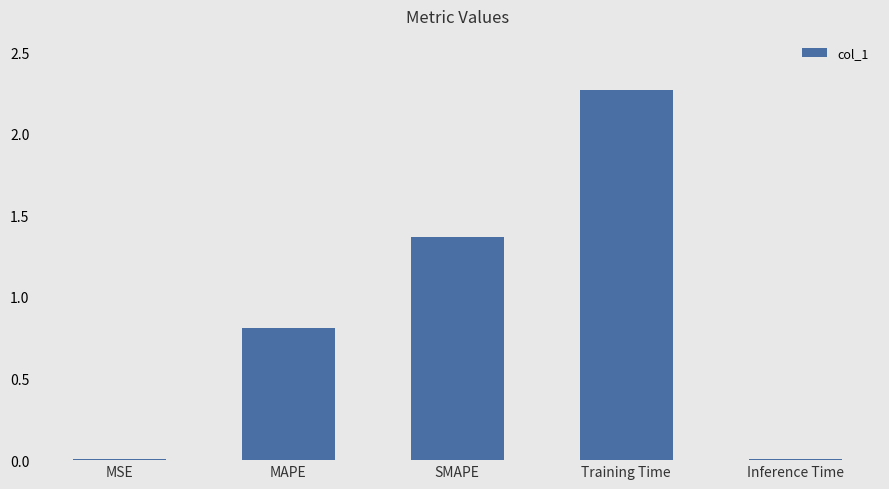

What is the average value?

0.9